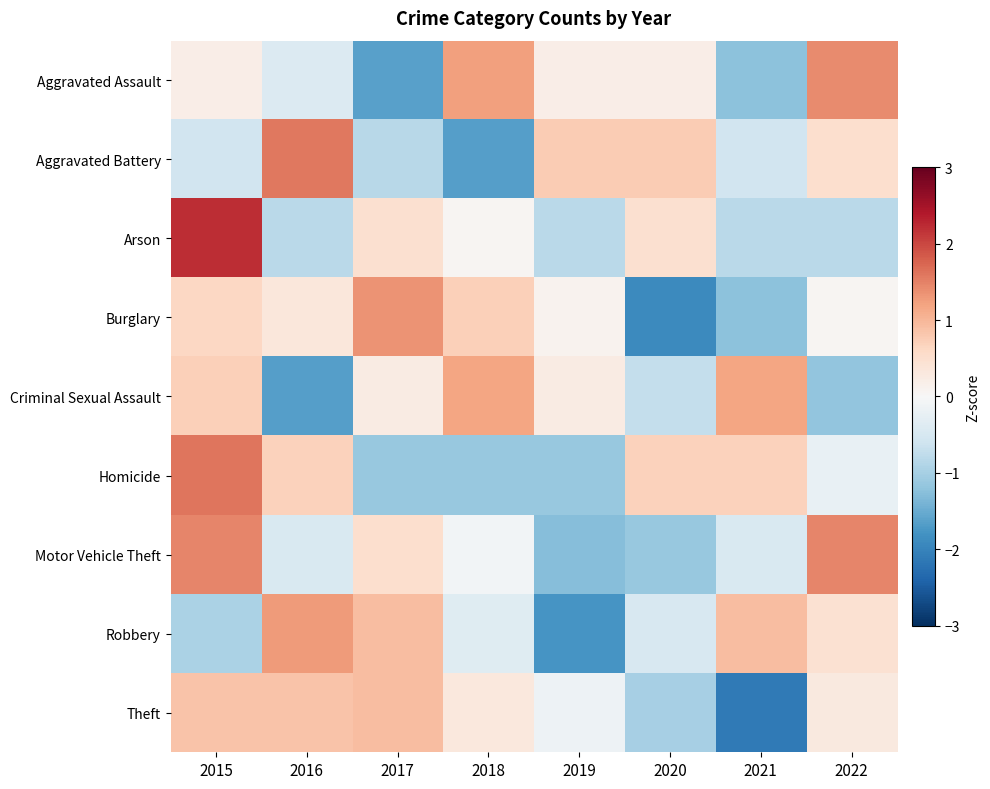

Which series changed the most between 2017 and 2018?

Aggravated Assault